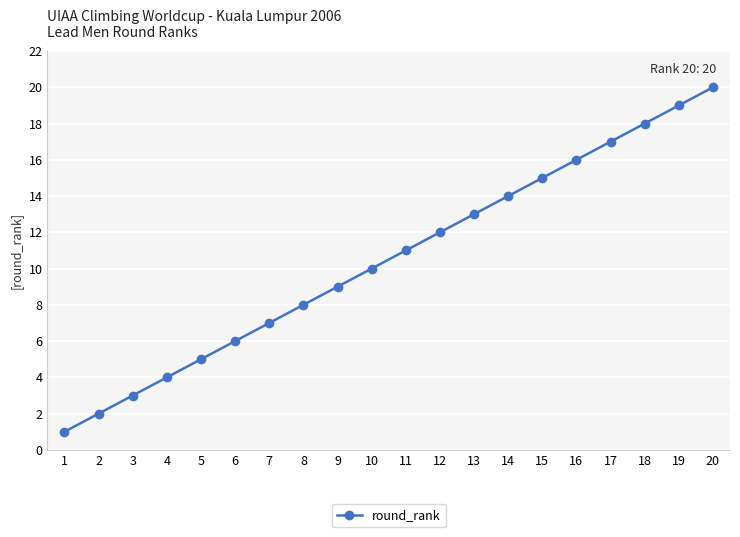

How many lines are shown in the chart?

1